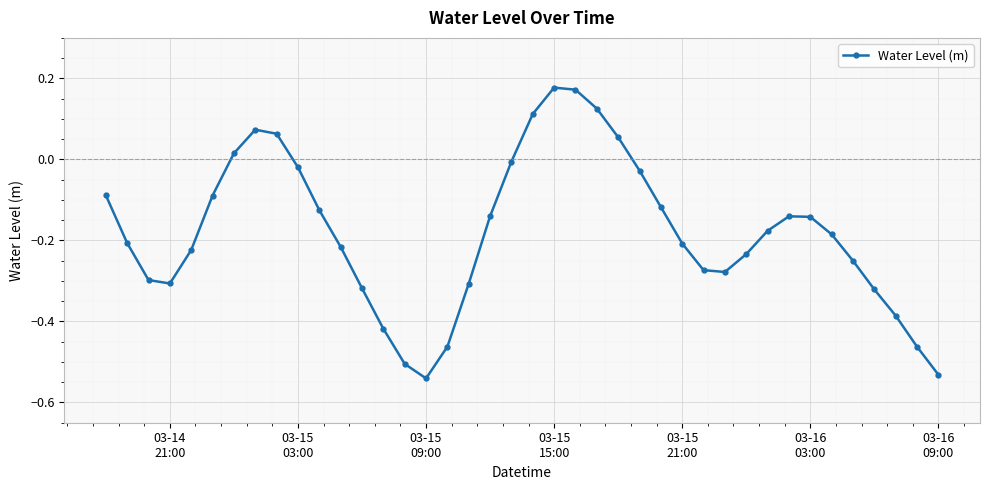

How many interior local valleys (lower than both neighbors) does the data have?

3